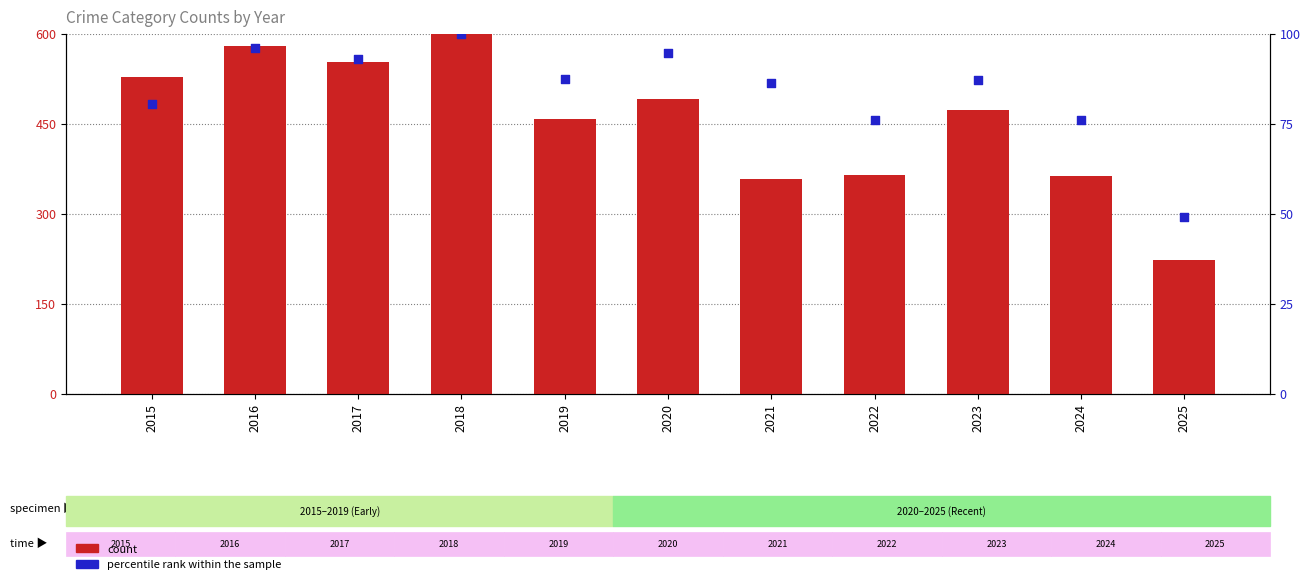

Which series has the largest total across all categories?

count